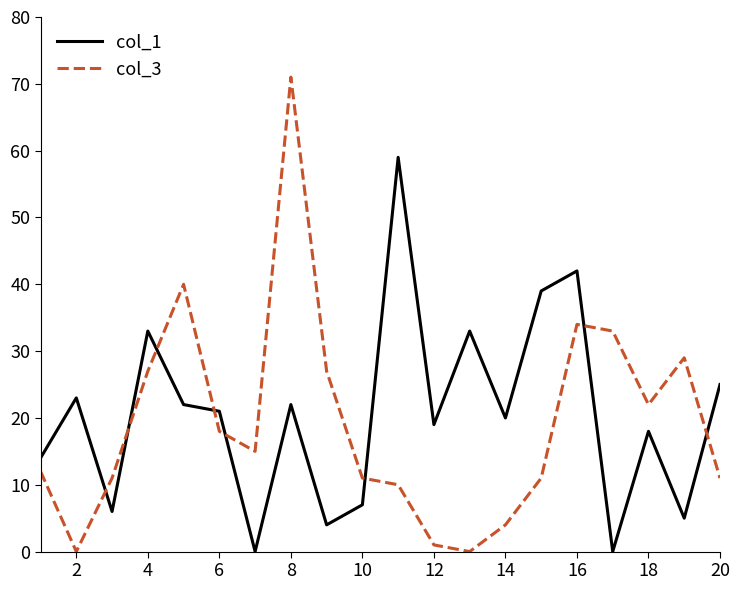

How many lines are shown in the chart?

2